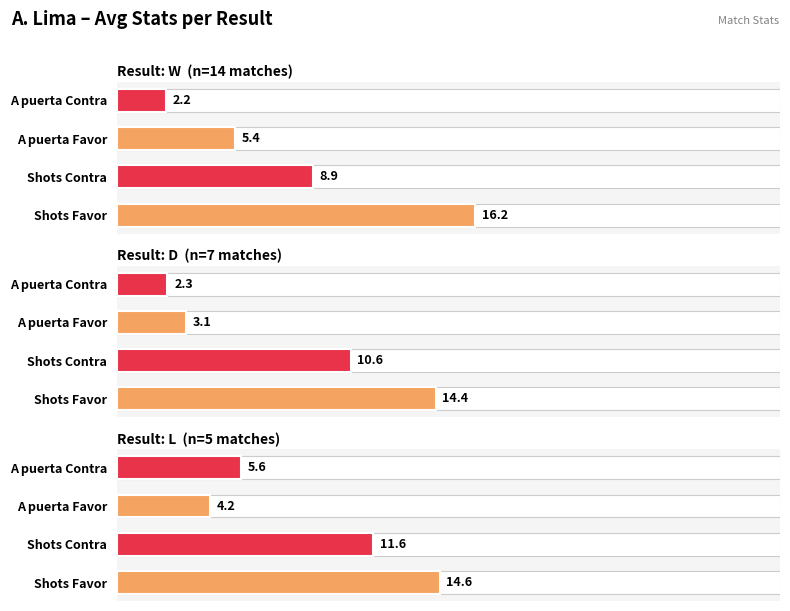

True or false: L has a value of 8.0 at Shots Favor.

False